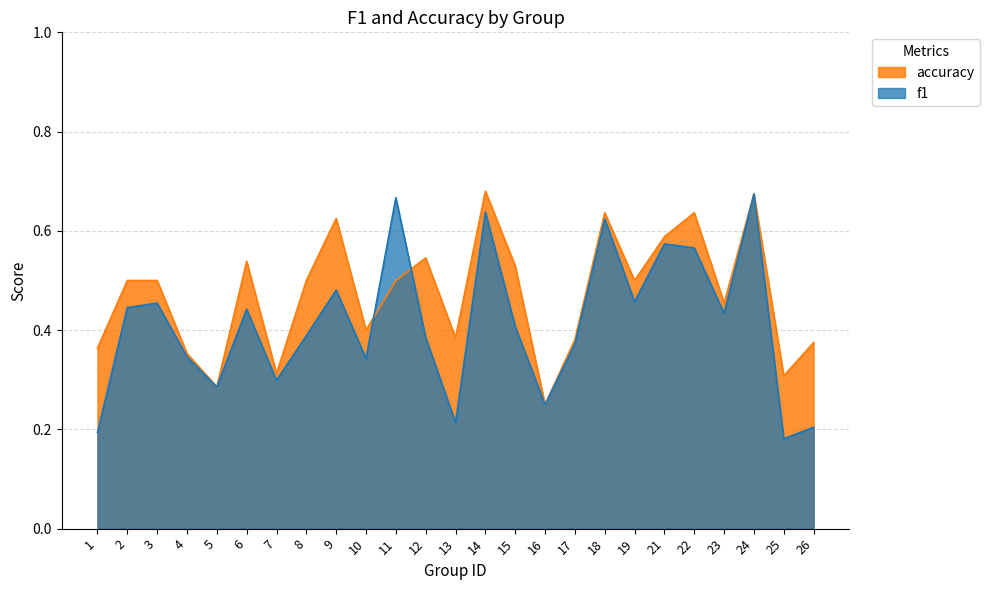

What is the spread (max minus min) of values at 2?

0.1